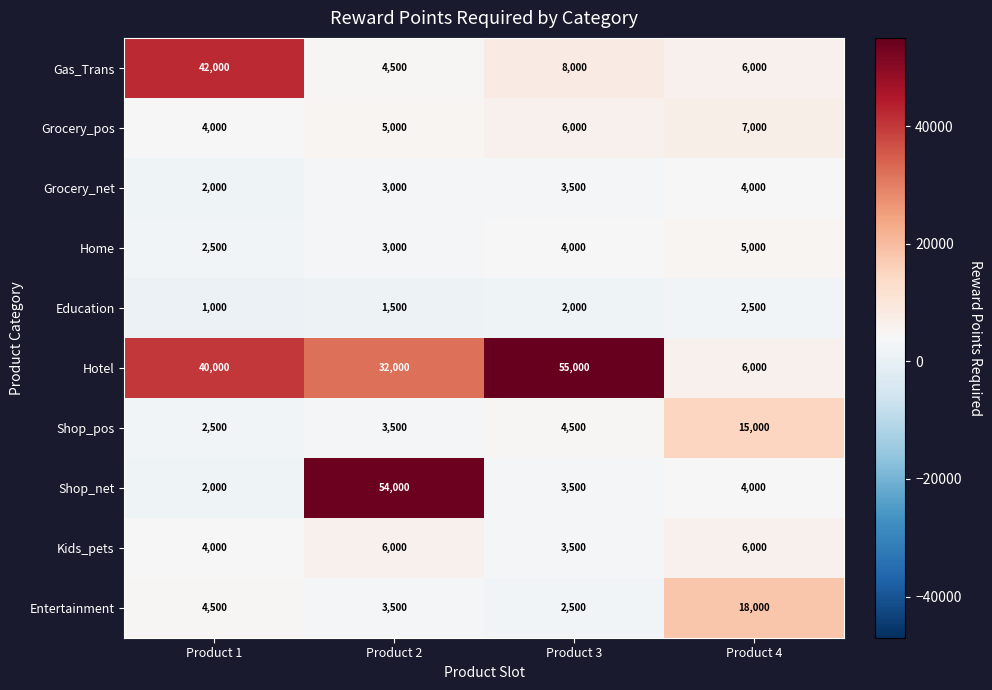

What is the maximum value shown in the chart?

55000